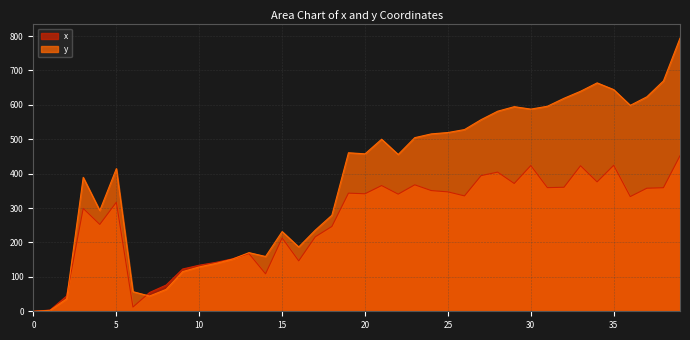

What is the value of the x point at the 29th from the left?

404.5